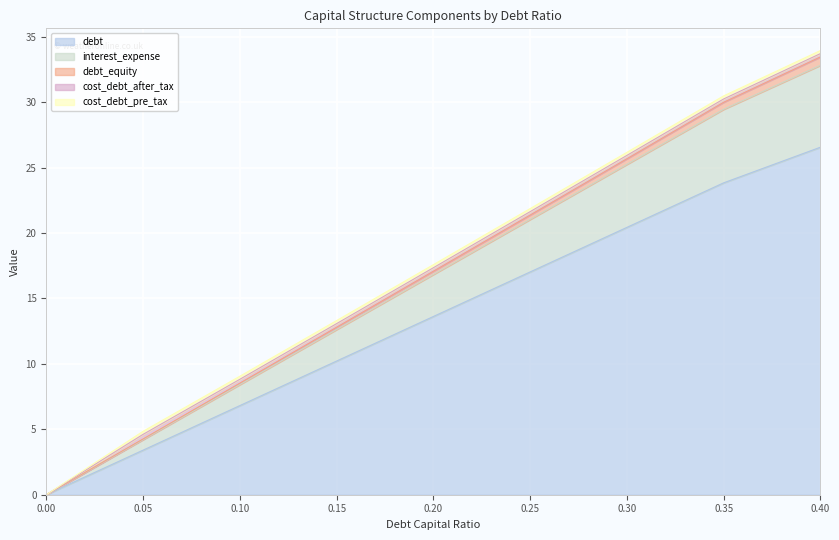

What is the label of the 3rd point from the right?

0.3